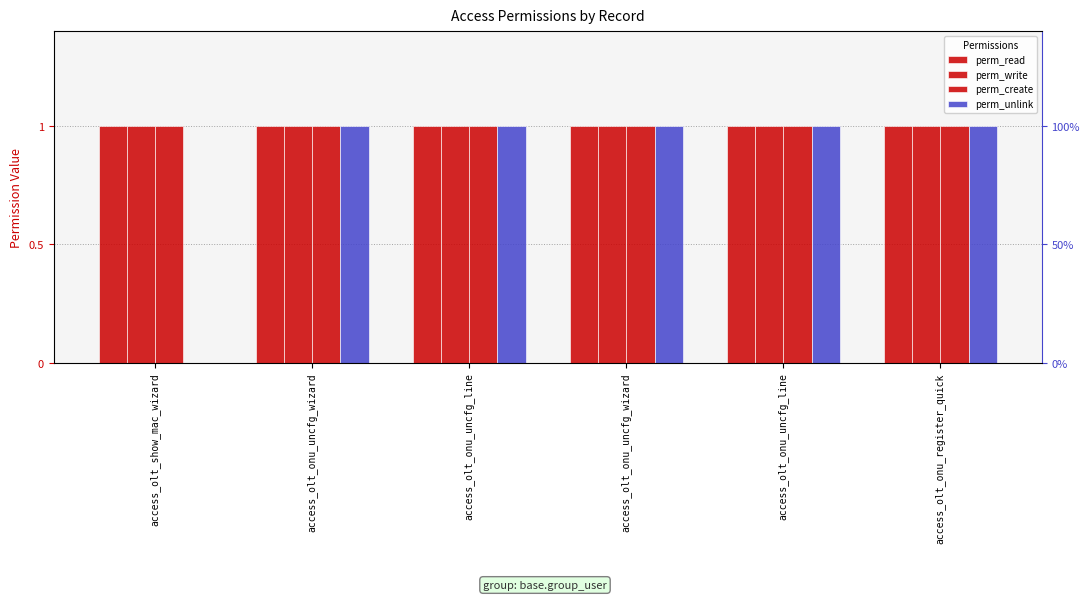

Between access_olt_onu_uncfg_line and access_olt_onu_uncfg_line, which series saw the biggest shift?

perm_read